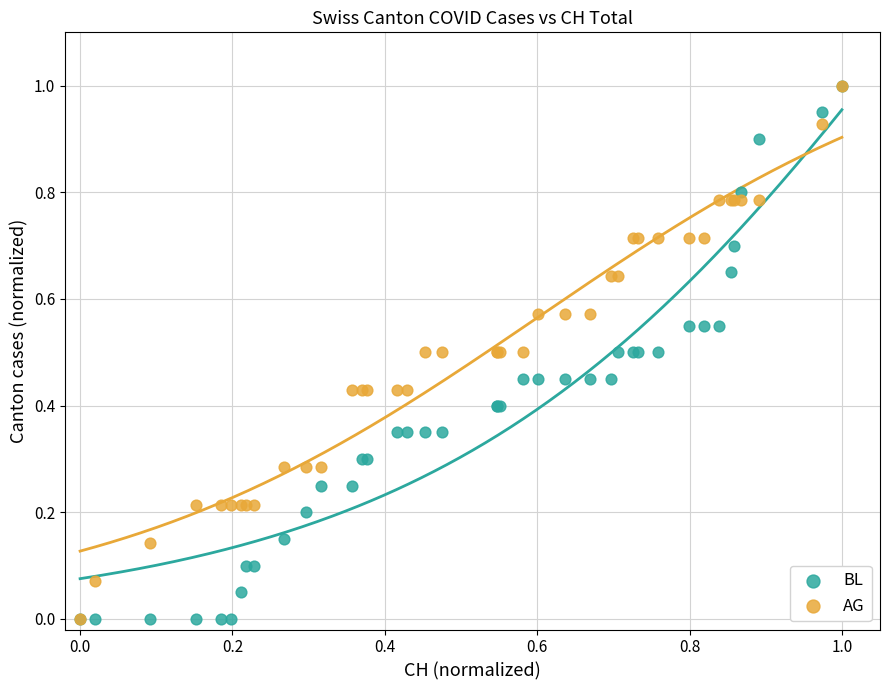

What are all the series names shown in the legend?

BL, AG